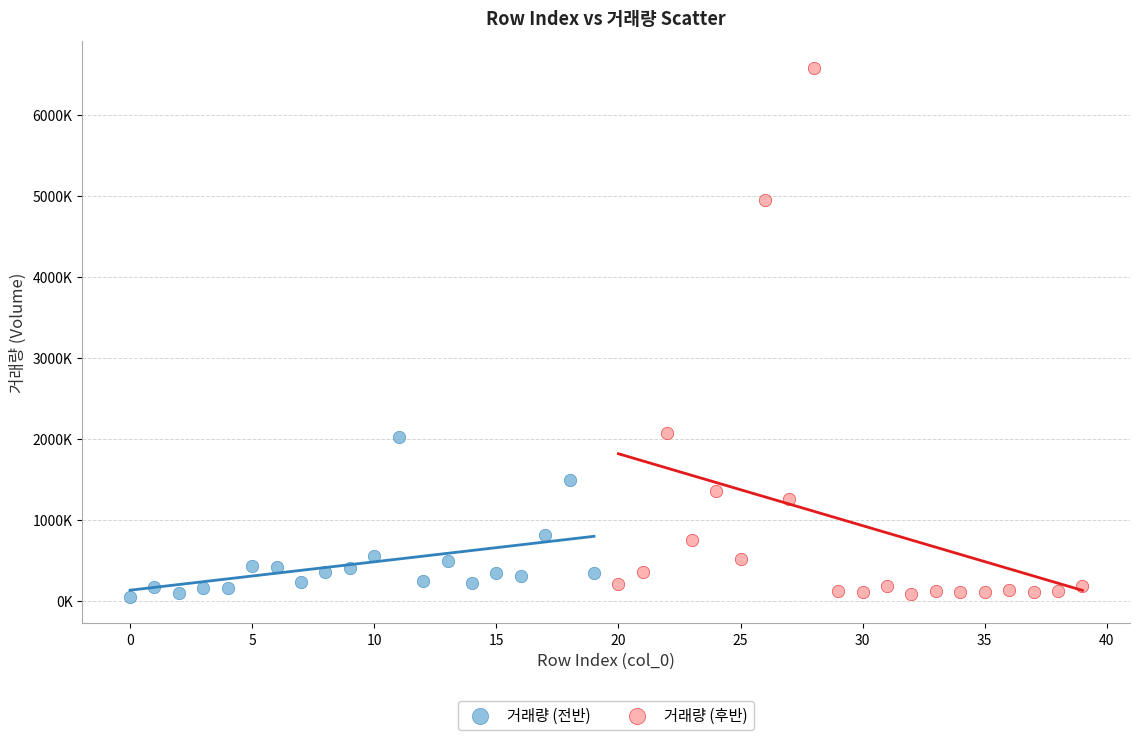

What are all the series names shown in the legend?

거래량 (전반), 거래량 (후반)